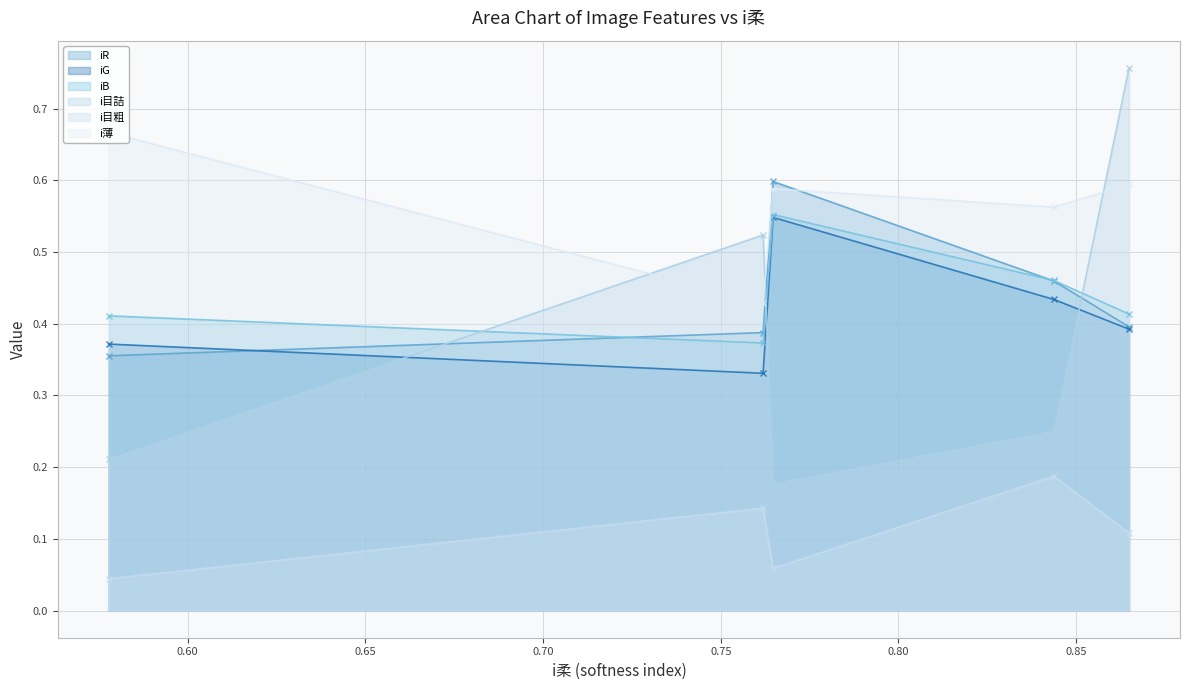

What is the greatest value displayed?

0.8